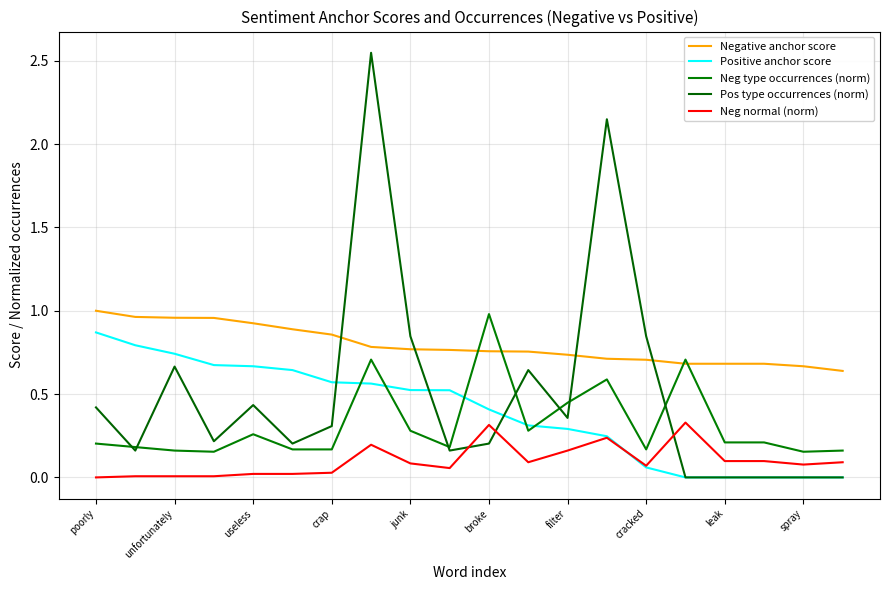

What is the sum of all Negative anchor score values?

15.9